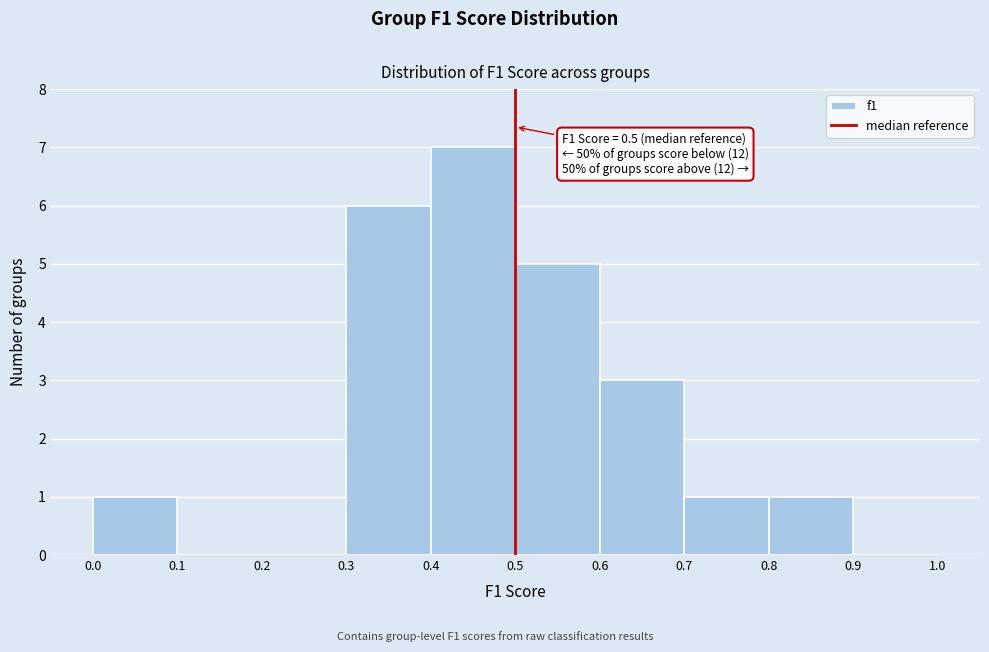

Which range on the x-axis has the tallest bar?

0.4 to 0.5